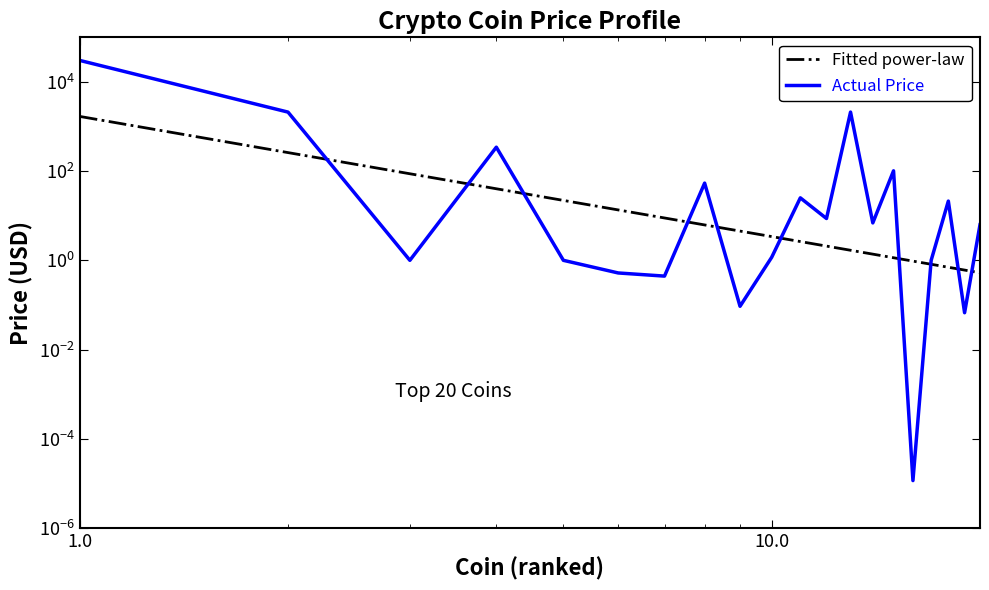

Is this an area chart (filled region under the line)?

No